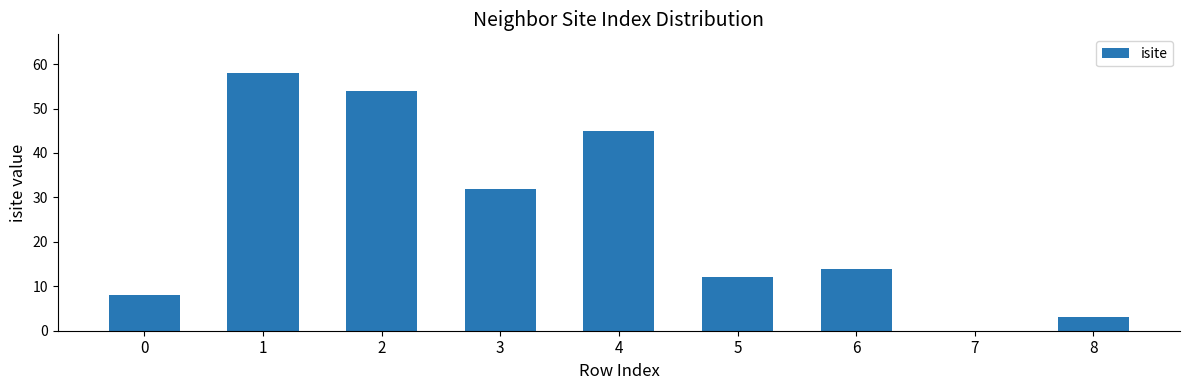

At which label is the value closest to 29?

3